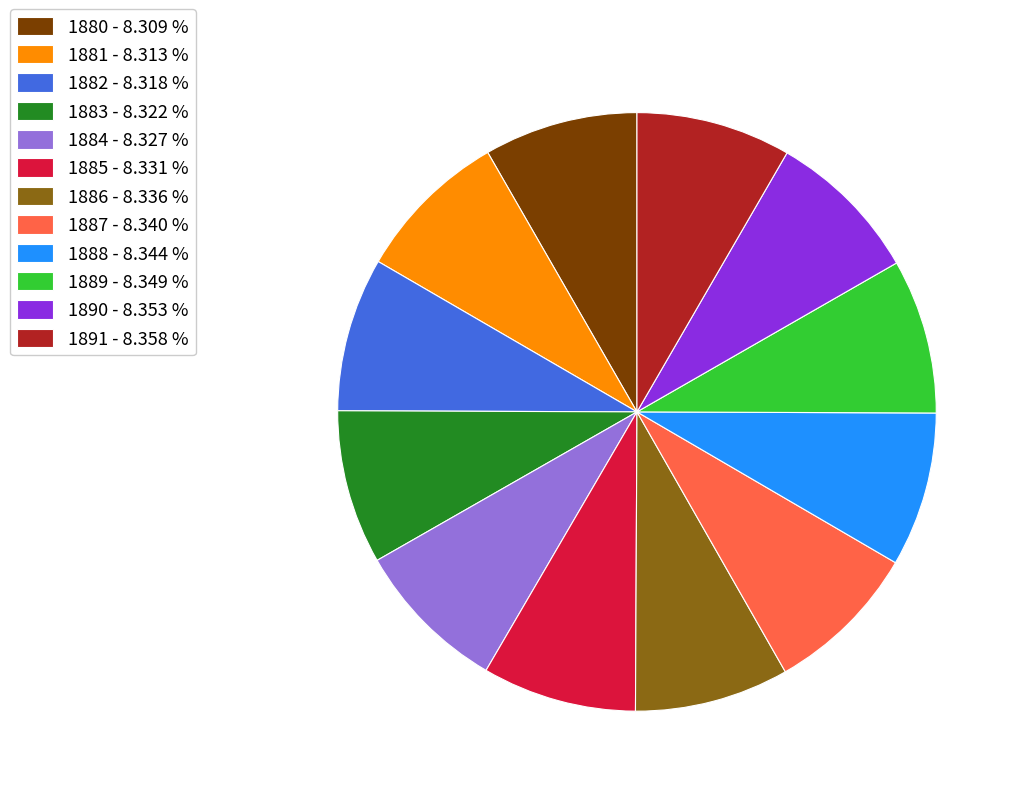

Does 1882 account for over 50% of the chart?

No